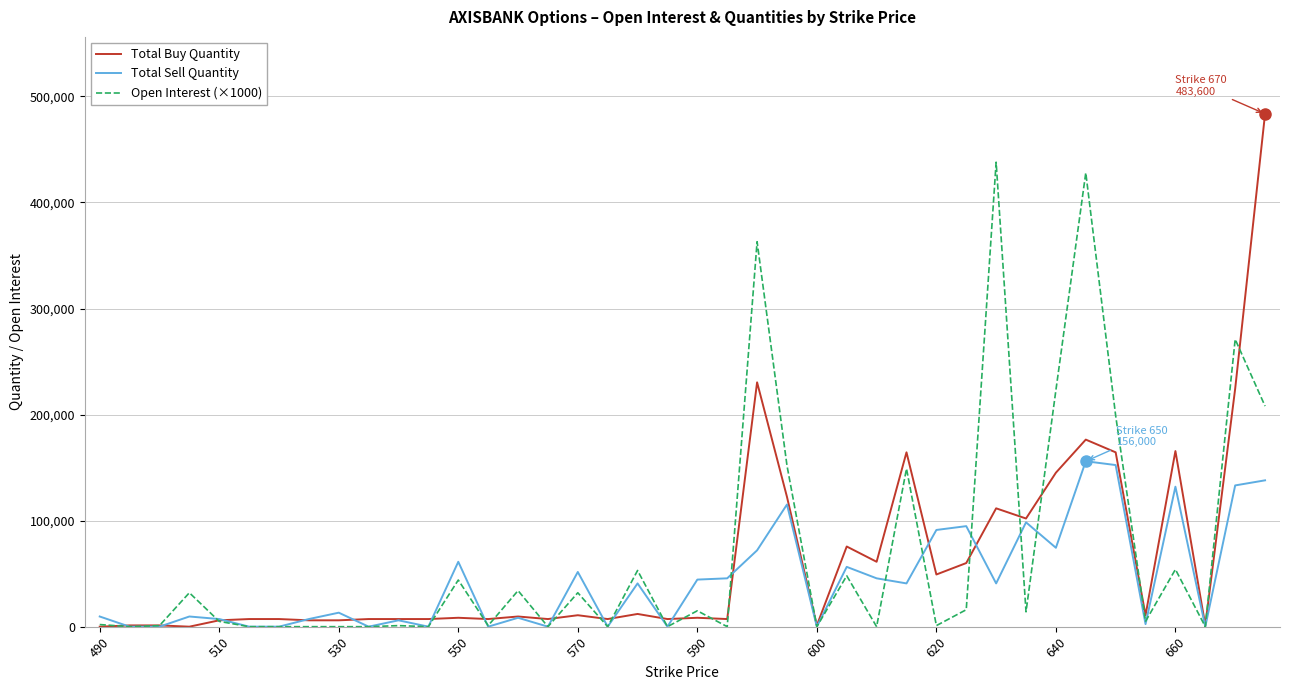

What is the maximum value for Total Buy Quantity?

483600